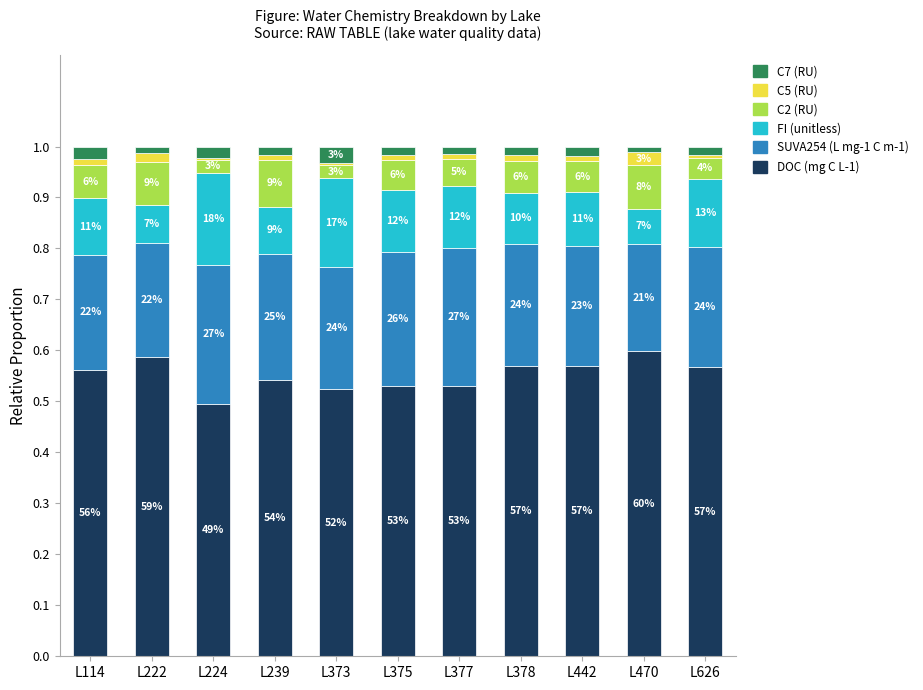

What is the sum of all SUVA254 (L mg-1 C m-1) values?

2.7